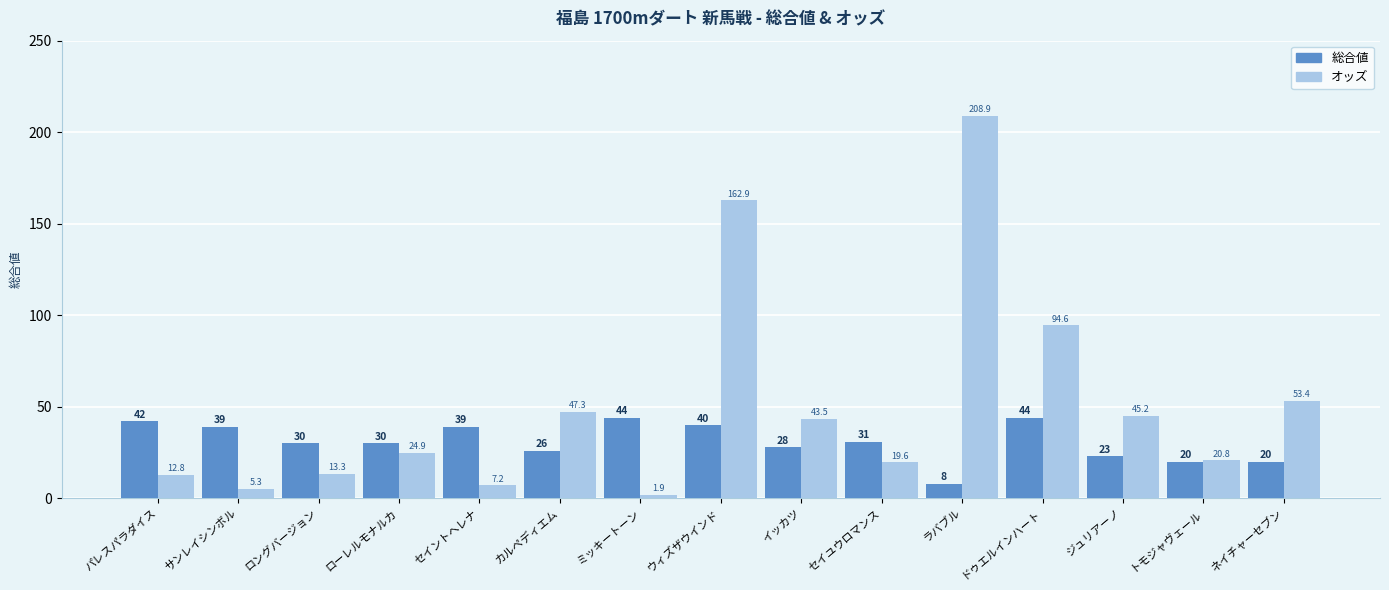

What is the label of the 4th bar from the left?

ローレルモナルカ